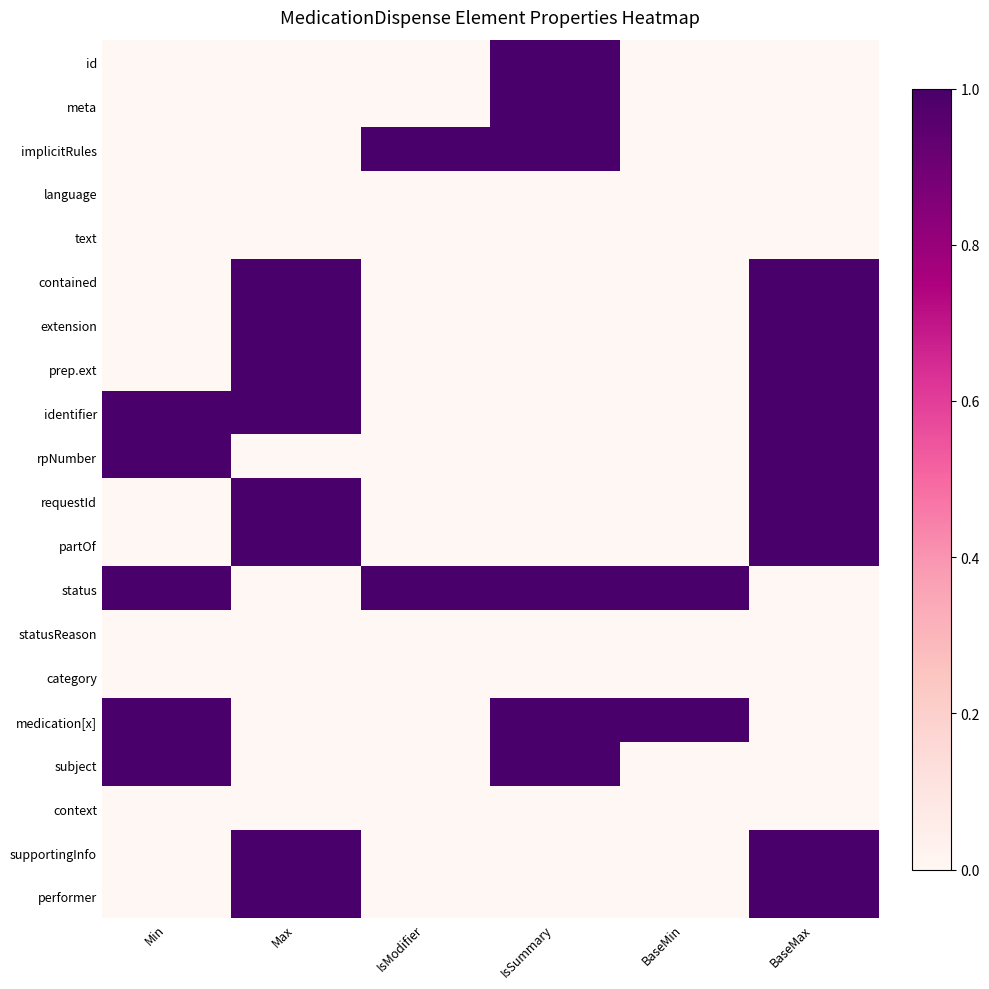

Reading left to right, transcribe all the data shown in this chart.

id: Min=0	Max=0	IsModifier=0	IsSummary=1	BaseMin=0	BaseMax=0
meta: Min=0	Max=0	IsModifier=0	IsSummary=1	BaseMin=0	BaseMax=0
implicitRules: Min=0	Max=0	IsModifier=1	IsSummary=1	BaseMin=0	BaseMax=0
language: Min=0	Max=0	IsModifier=0	IsSummary=0	BaseMin=0	BaseMax=0
text: Min=0	Max=0	IsModifier=0	IsSummary=0	BaseMin=0	BaseMax=0
contained: Min=0	Max=1	IsModifier=0	IsSummary=0	BaseMin=0	BaseMax=1
extension: Min=0	Max=1	IsModifier=0	IsSummary=0	BaseMin=0	BaseMax=1
prep.ext: Min=0	Max=1	IsModifier=0	IsSummary=0	BaseMin=0	BaseMax=1
identifier: Min=1	Max=1	IsModifier=0	IsSummary=0	BaseMin=0	BaseMax=1
rpNumber: Min=1	Max=0	IsModifier=0	IsSummary=0	BaseMin=0	BaseMax=1
requestId: Min=0	Max=1	IsModifier=0	IsSummary=0	BaseMin=0	BaseMax=1
partOf: Min=0	Max=1	IsModifier=0	IsSummary=0	BaseMin=0	BaseMax=1
status: Min=1	Max=0	IsModifier=1	IsSummary=1	BaseMin=1	BaseMax=0
statusReason: Min=0	Max=0	IsModifier=0	IsSummary=0	BaseMin=0	BaseMax=0
category: Min=0	Max=0	IsModifier=0	IsSummary=0	BaseMin=0	BaseMax=0
medication[x]: Min=1	Max=0	IsModifier=0	IsSummary=1	BaseMin=1	BaseMax=0
subject: Min=1	Max=0	IsModifier=0	IsSummary=1	BaseMin=0	BaseMax=0
context: Min=0	Max=0	IsModifier=0	IsSummary=0	BaseMin=0	BaseMax=0
supportingInfo: Min=0	Max=1	IsModifier=0	IsSummary=0	BaseMin=0	BaseMax=1
performer: Min=0	Max=1	IsModifier=0	IsSummary=0	BaseMin=0	BaseMax=1